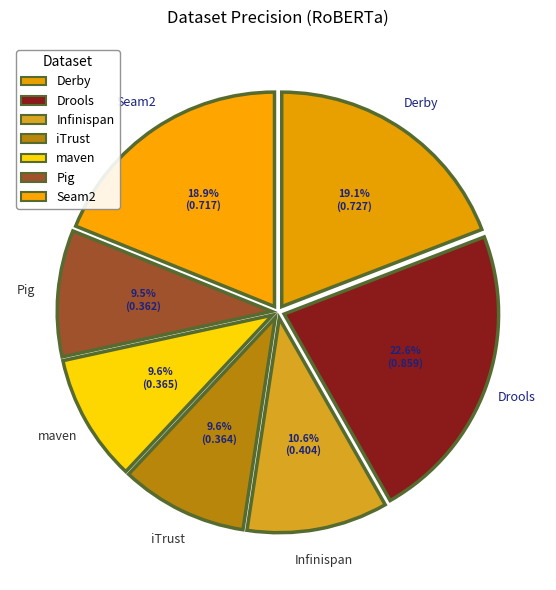

How many segments does this pie chart have?

7